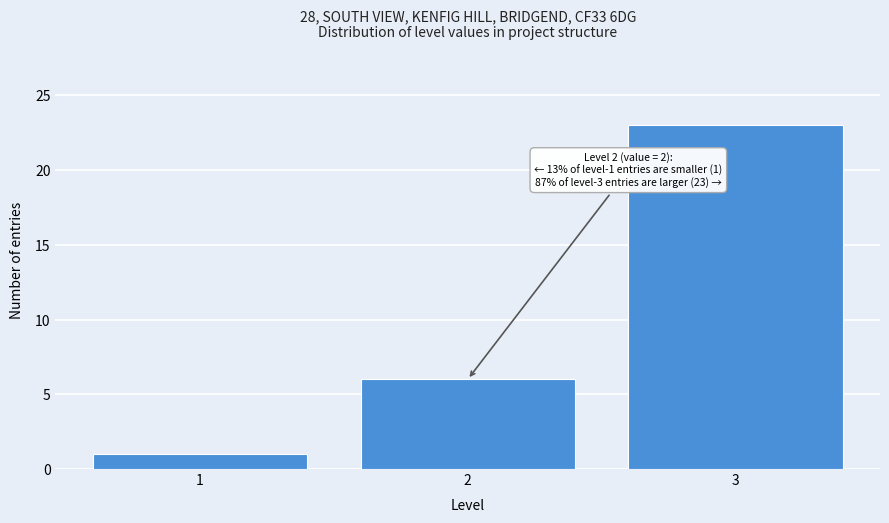

Reading left to right, extract all data points from this chart.

1	6	23